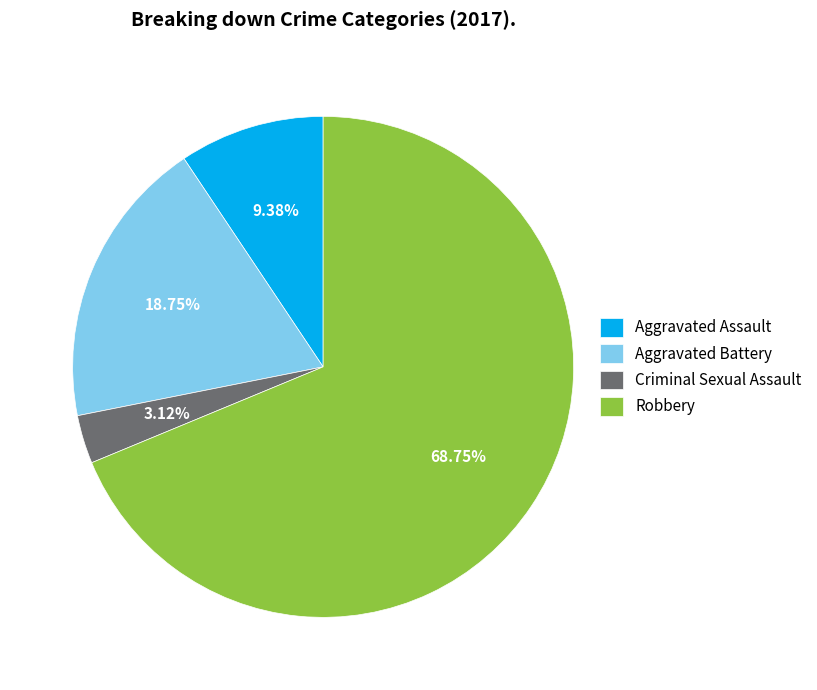

Is it true that Aggravated Assault is 9% of the pie?

True